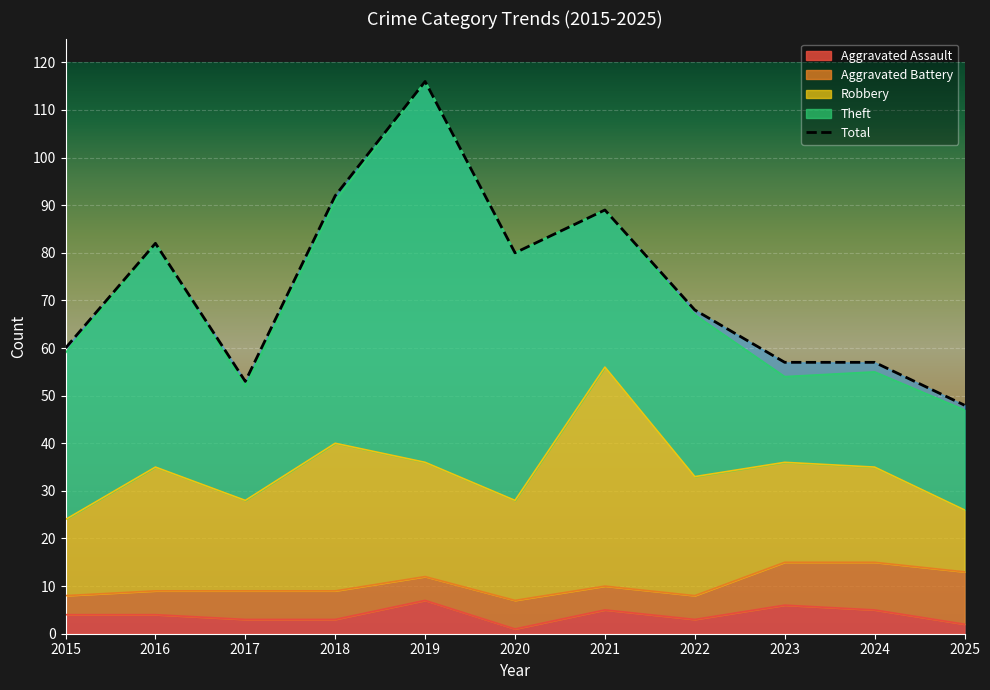

The Theft series shows 20 at 2024. True or false?

True